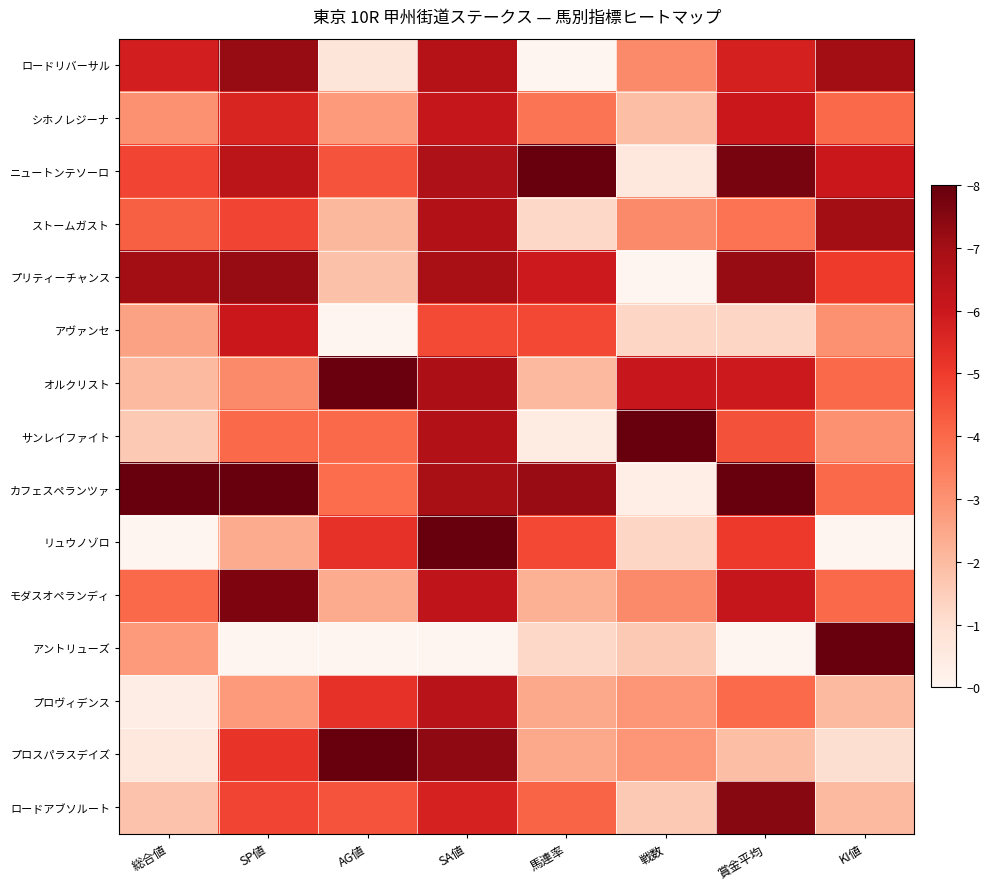

Count the number of categories in the chart.

8